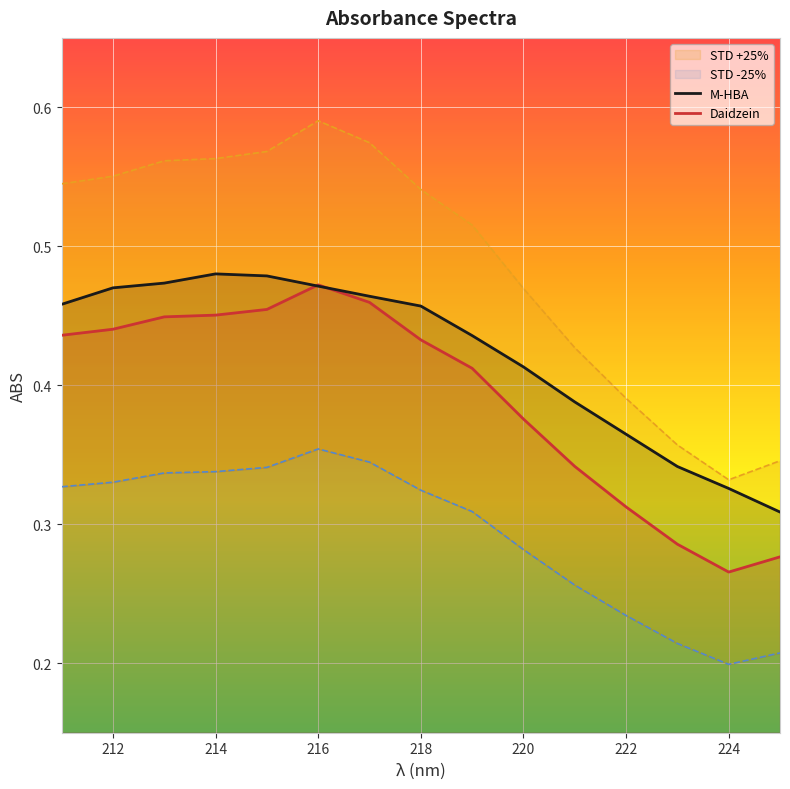

Which series has the largest range (max minus min)?

STD +25%